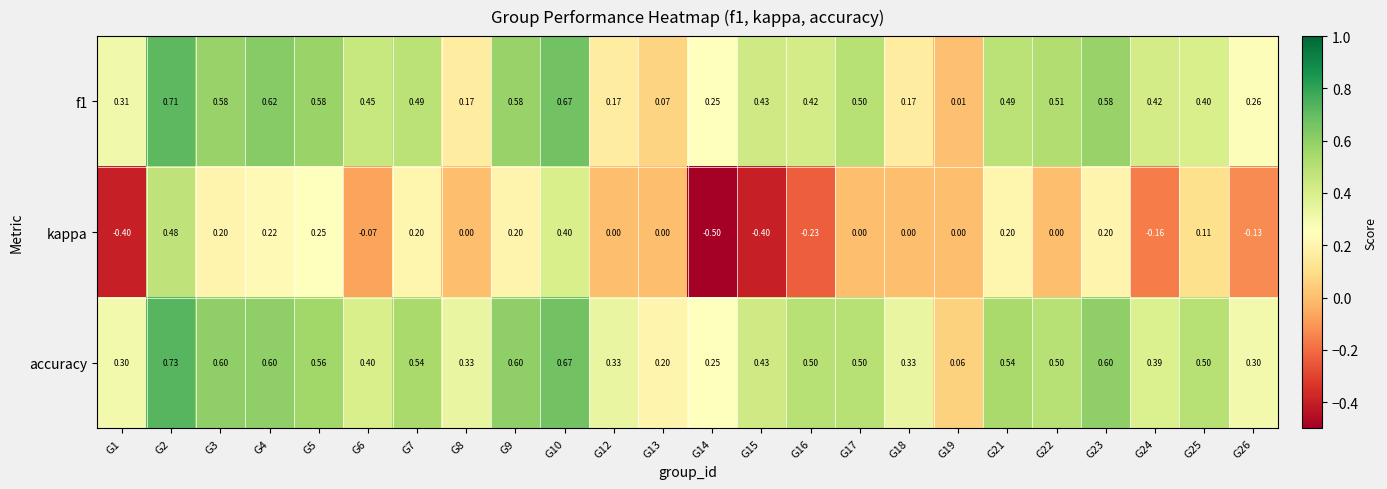

Is the value of kappa at G24 greater than the value of f1 at G6?

No